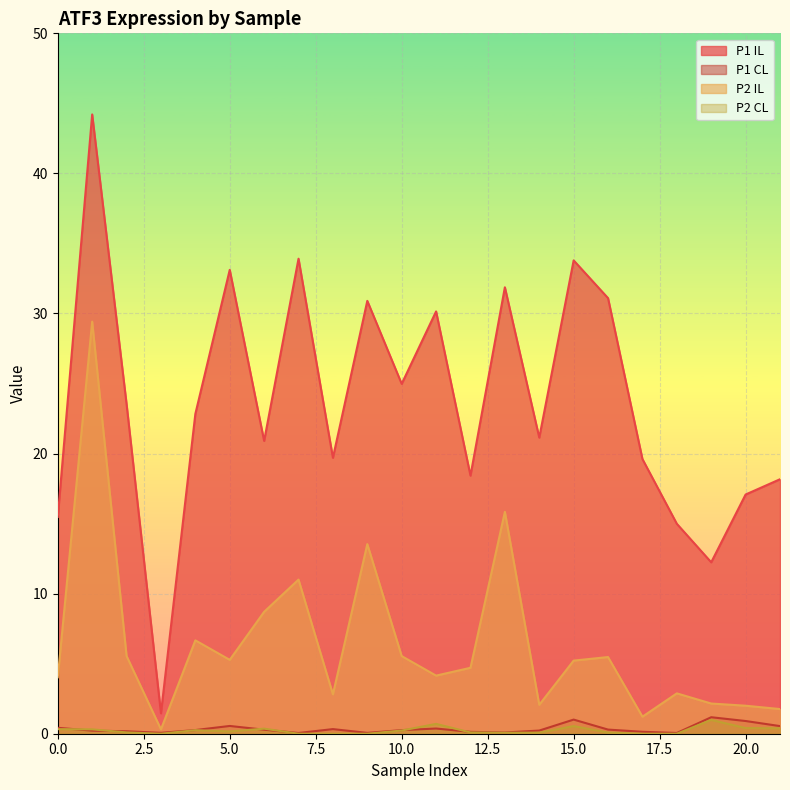

True or false: P1 IL and P2 CL cross at least once.

False